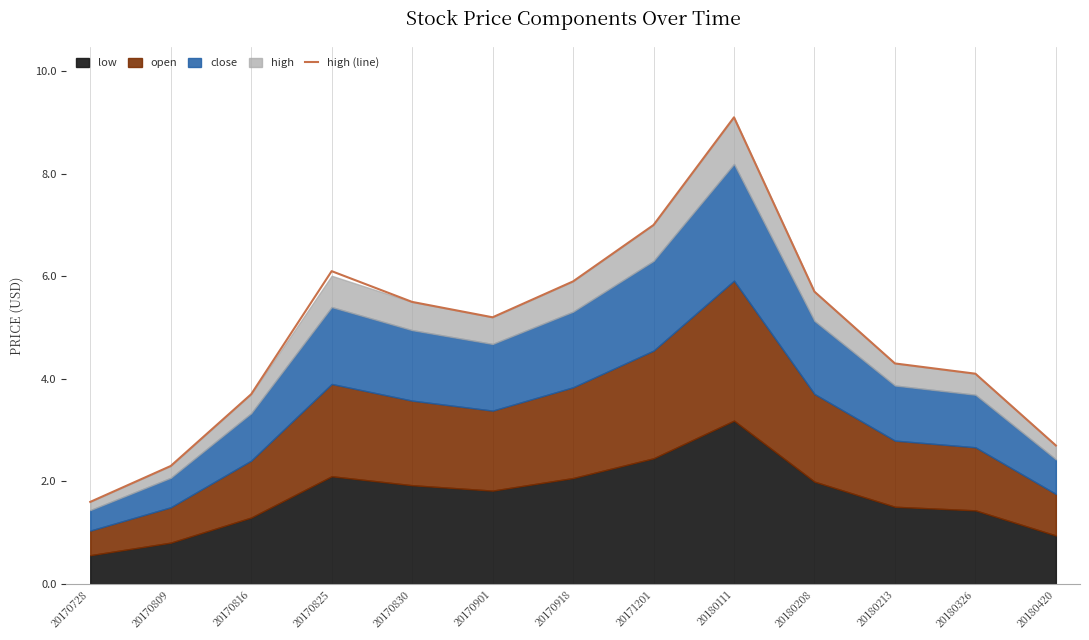

Reading right to left, transcribe all the data shown in this chart.

20180420=2.7	20180326=4.1	20180213=4.3	20180208=5.7	20180111=9.1	20171201=7.0	20170918=5.9	20170901=5.2	20170830=5.5	20170825=6.1	20170816=3.7	20170809=2.3	20170728=1.6